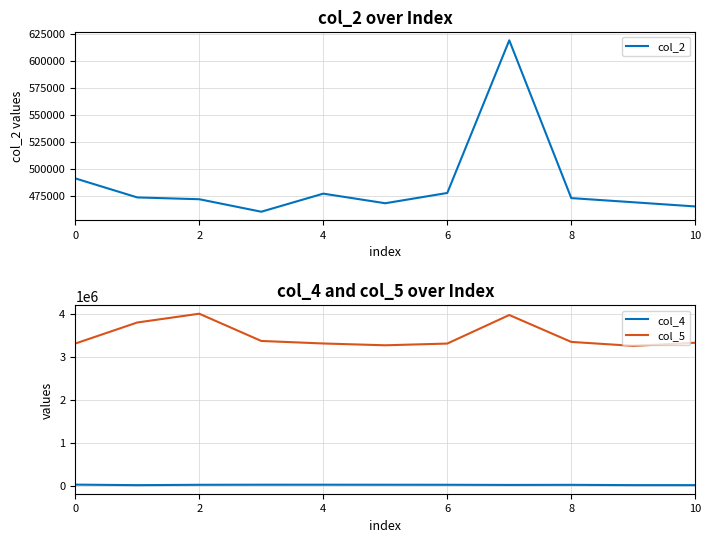

List the series in order of their peak value, highest first.

col_5, col_2, col_4